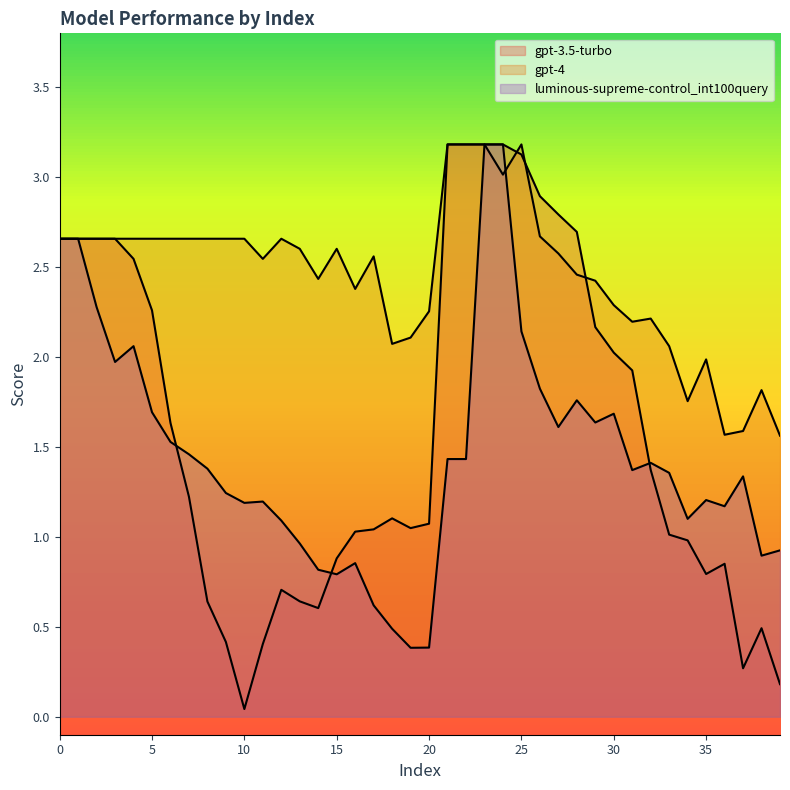

How many lines are shown in the chart?

3